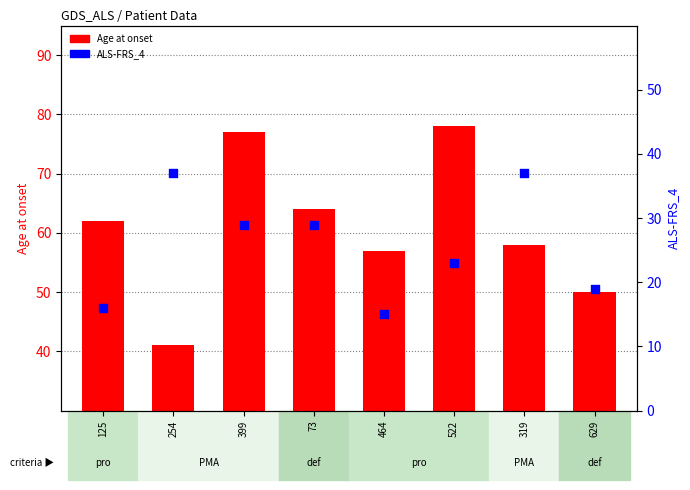

At how many categories does at least one series exceed 47?

7